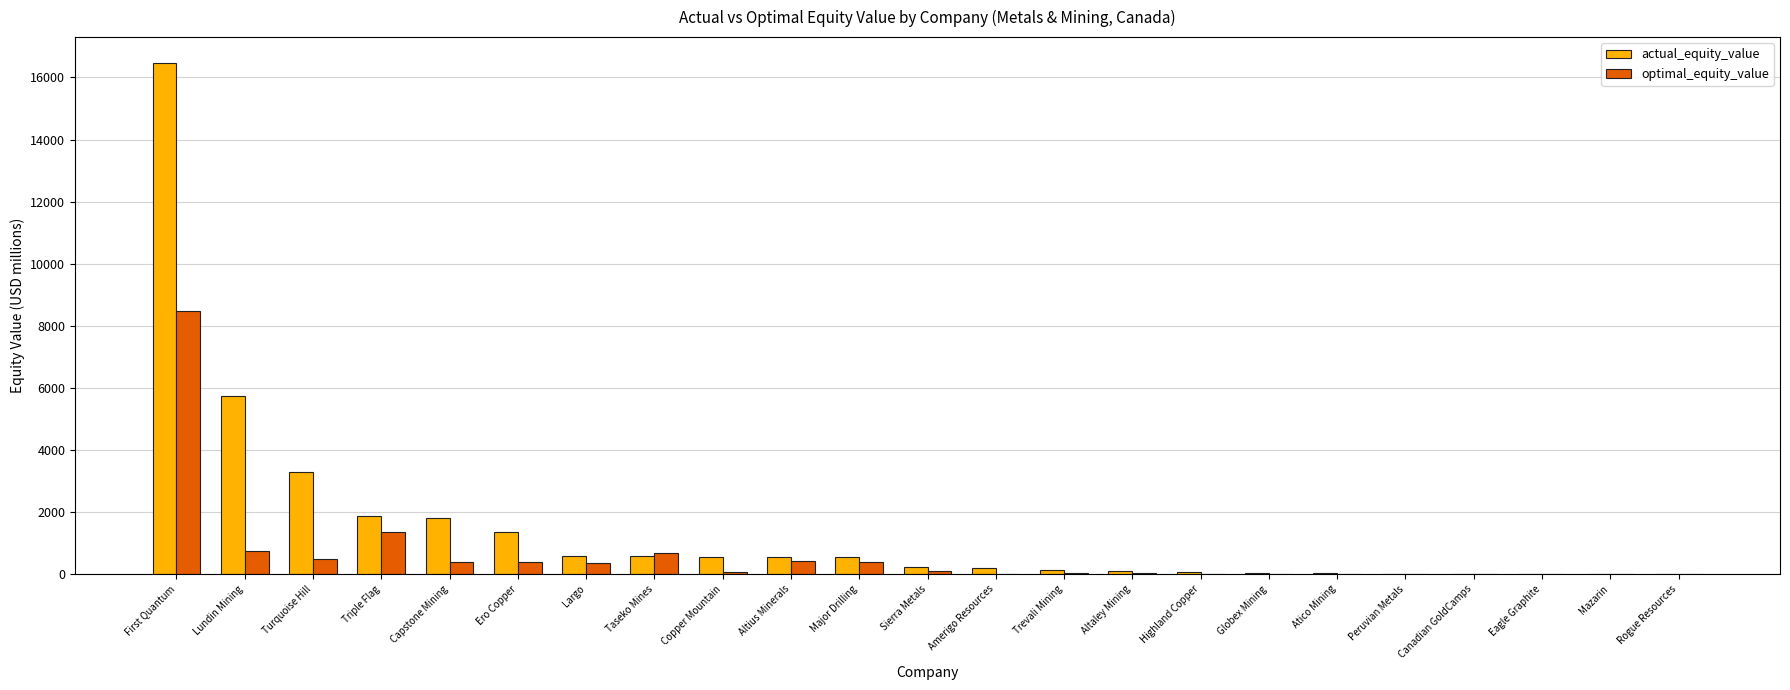

True or false: optimal_equity_value has a value of 10.6 at Amerigo Resources.

True